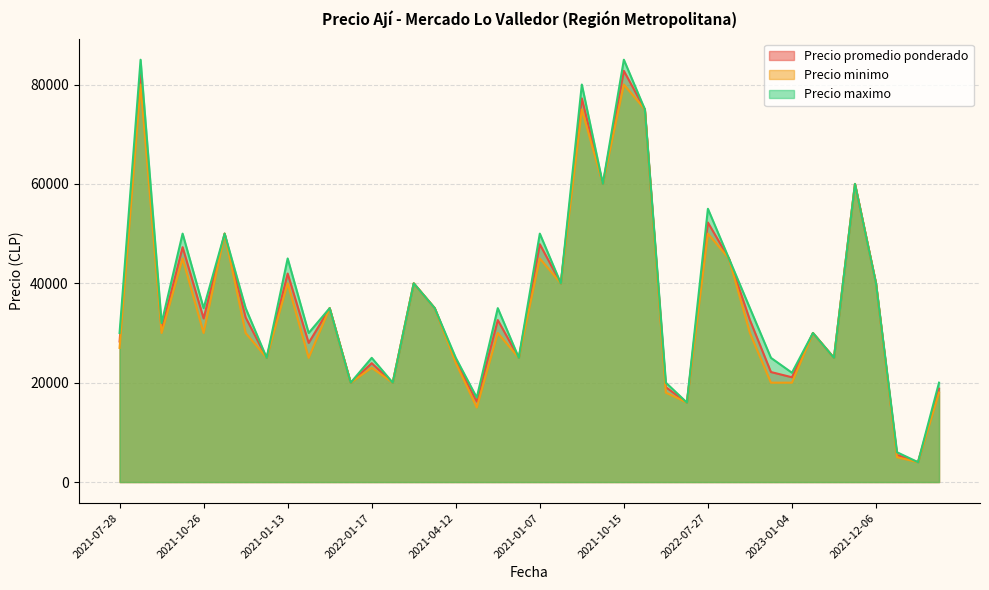

Reading left to right, list all the values displayed in this chart.

Precio promedio ponderado: 28286	82727	30657	47273	32935	50000	33116	25000	41963	28000	35000	20000	23923	20000	40000	35000	24438	16200	32604	25000	47869	40000	77222	60000	82759	75000	19091	16000	52241	45000	32600	22143	21091	30000	25000	60000	40000	5463	4000	18800
Precio minimo: 27000	80000	30000	45000	30000	50000	30000	25000	40000	25000	35000	20000	23000	20000	40000	35000	24000	15000	30000	25000	45000	40000	75000	60000	80000	75000	18000	16000	50000	45000	30000	20000	20000	30000	25000	60000	40000	5000	4000	18000
Precio maximo: 30000	85000	32000	50000	35000	50000	35000	25000	45000	30000	35000	20000	25000	20000	40000	35000	25000	17000	35000	25000	50000	40000	80000	60000	85000	75000	20000	16000	55000	45000	35000	25000	22000	30000	25000	60000	40000	6000	4000	20000